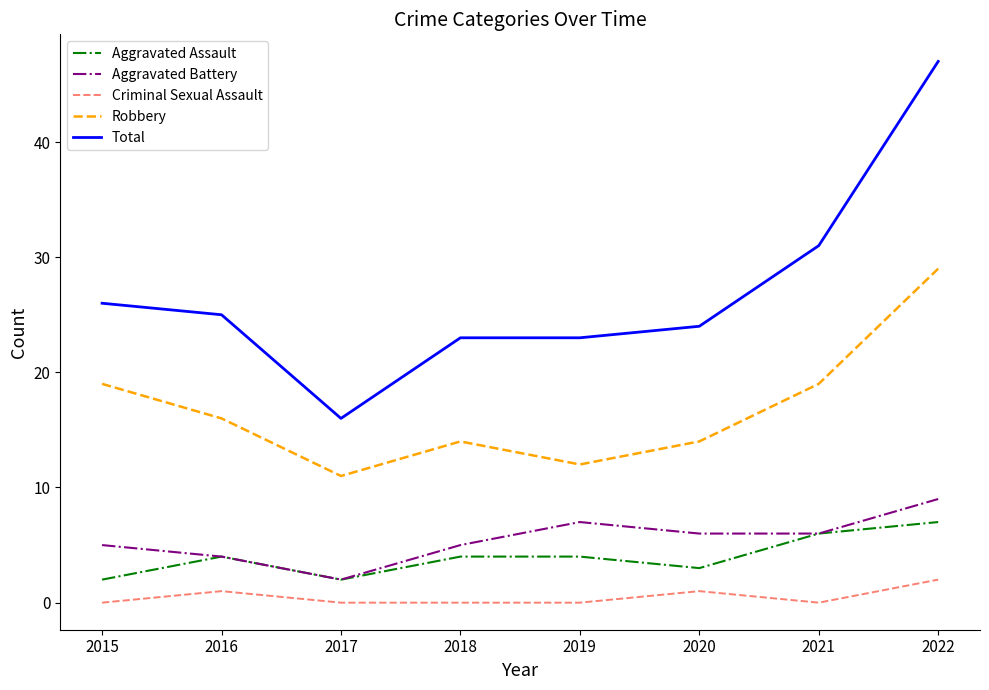

Reading left to right, extract all data points from this chart.

Aggravated Assault: 2015=2	2016=4	2017=2	2018=4	2019=4	2020=3	2021=6	2022=7
Aggravated Battery: 2015=5	2016=4	2017=2	2018=5	2019=7	2020=6	2021=6	2022=9
Criminal Sexual Assault: 2015=0	2016=1	2017=0	2018=0	2019=0	2020=1	2021=0	2022=2
Robbery: 2015=19	2016=16	2017=11	2018=14	2019=12	2020=14	2021=19	2022=29
Total: 2015=26	2016=25	2017=16	2018=23	2019=23	2020=24	2021=31	2022=47